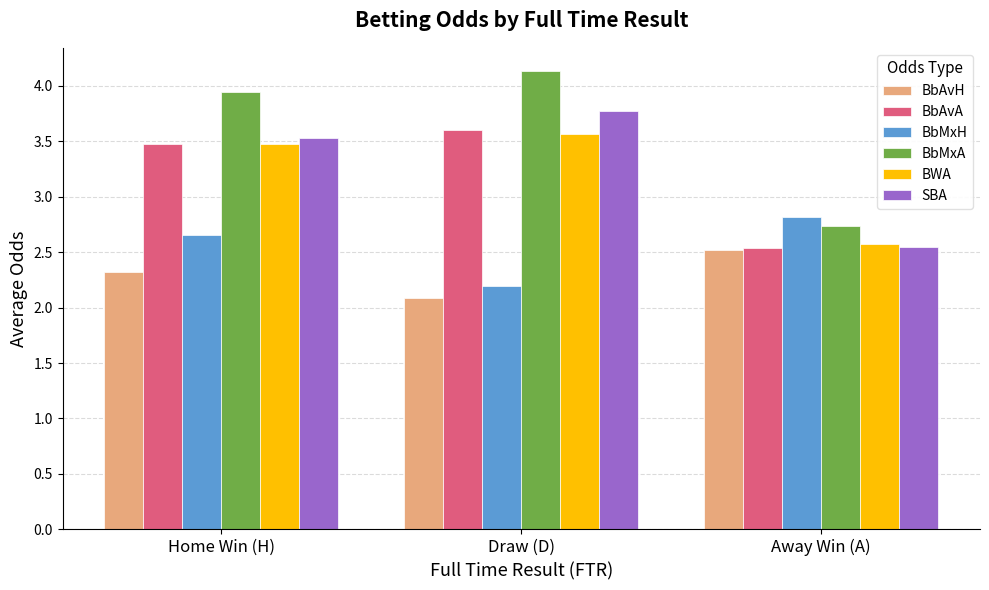

What is the sum of all SBA values?

9.9